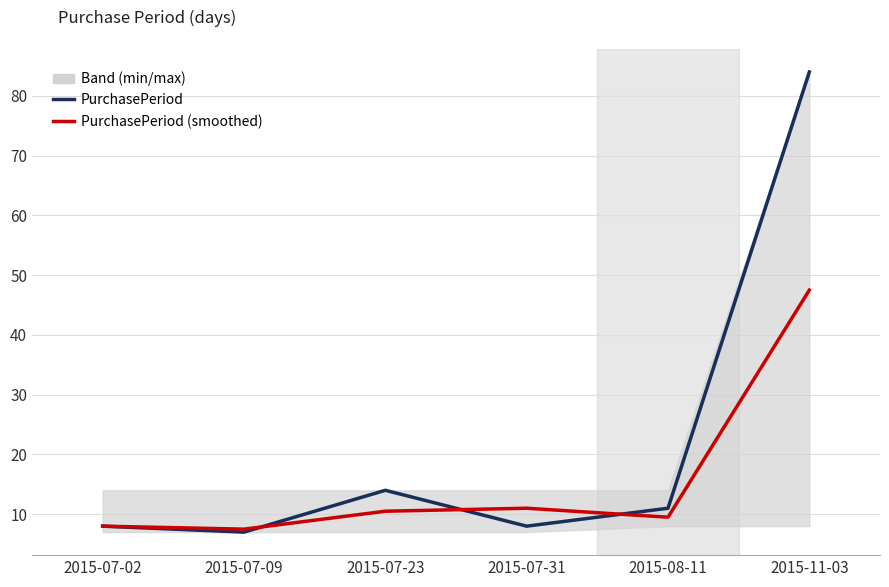

What is the value of the PurchasePeriod (smoothed) point at the 6th from the left?

47.5